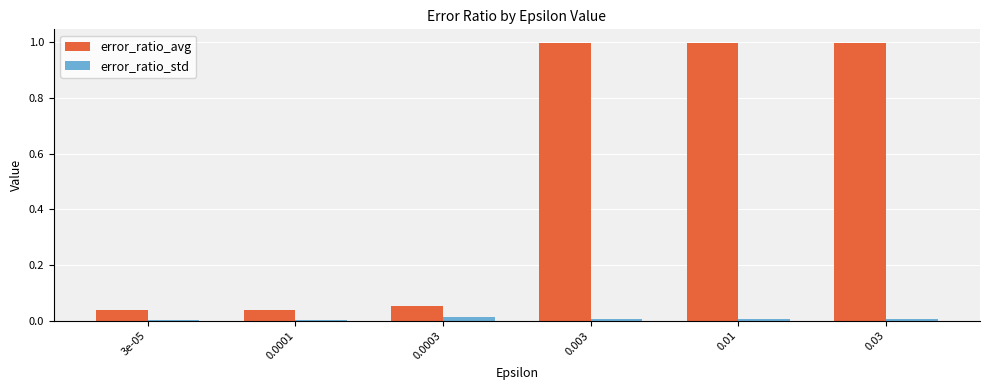

Which series changed the most between 3e-05 and 0.003?

error_ratio_avg